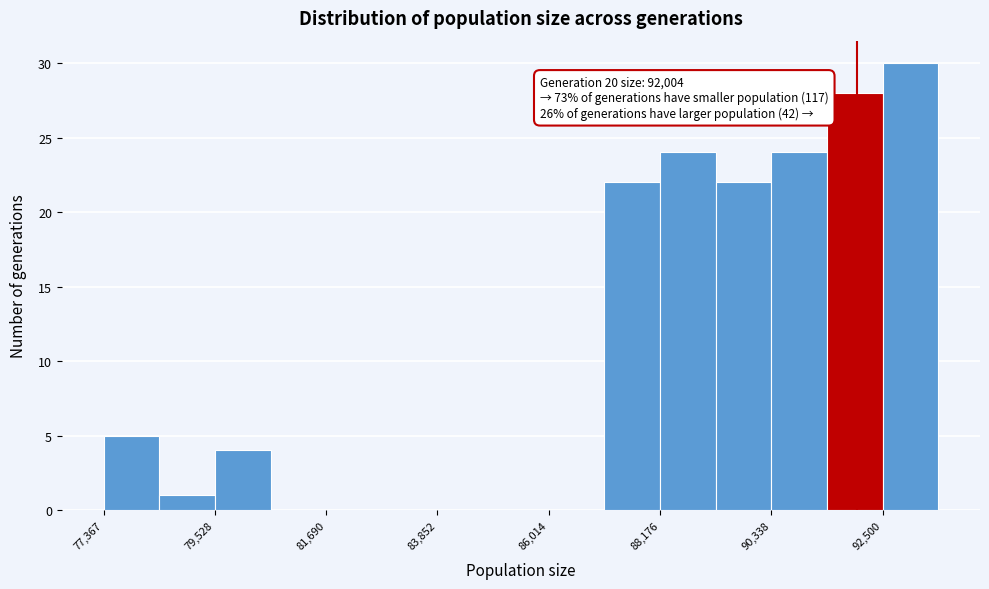

Read against the x-axis, roughly where is the centre of the tallest bar?

93000